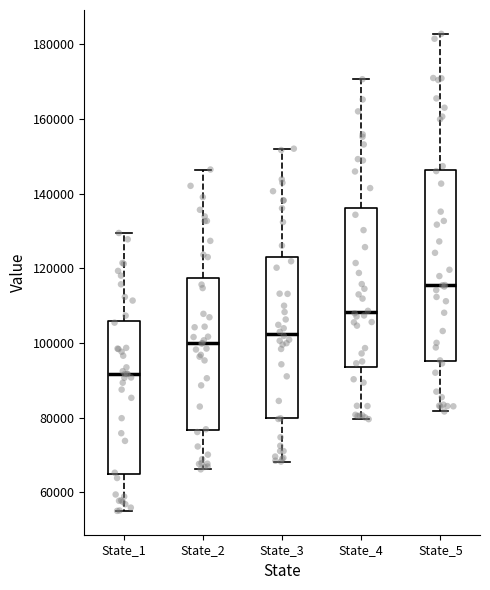

Which box is the tallest, from its lower edge to its upper edge?

State_5